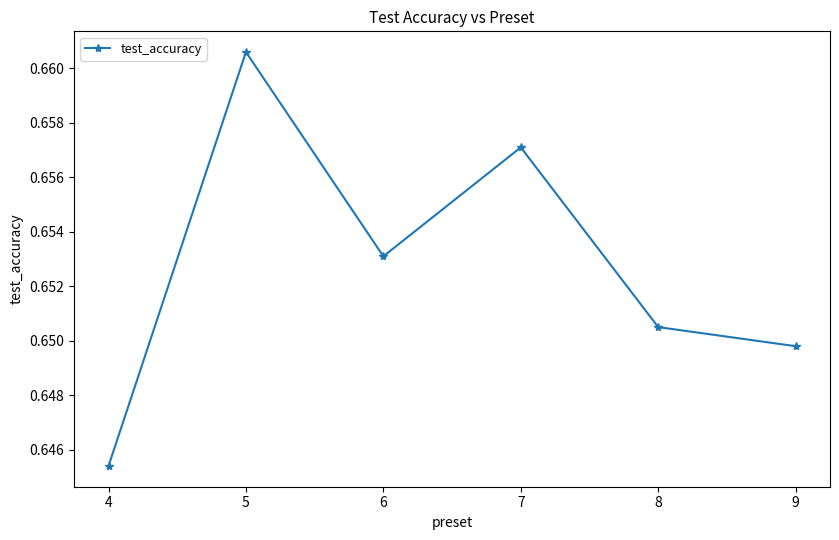

Count the number of categories in the chart.

6